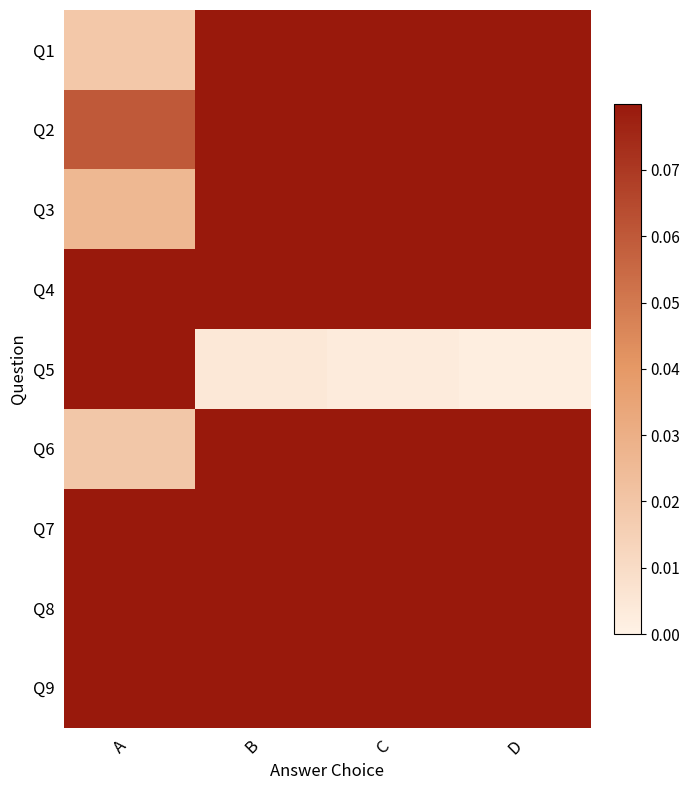

Which series has the largest total across all categories?

Q8